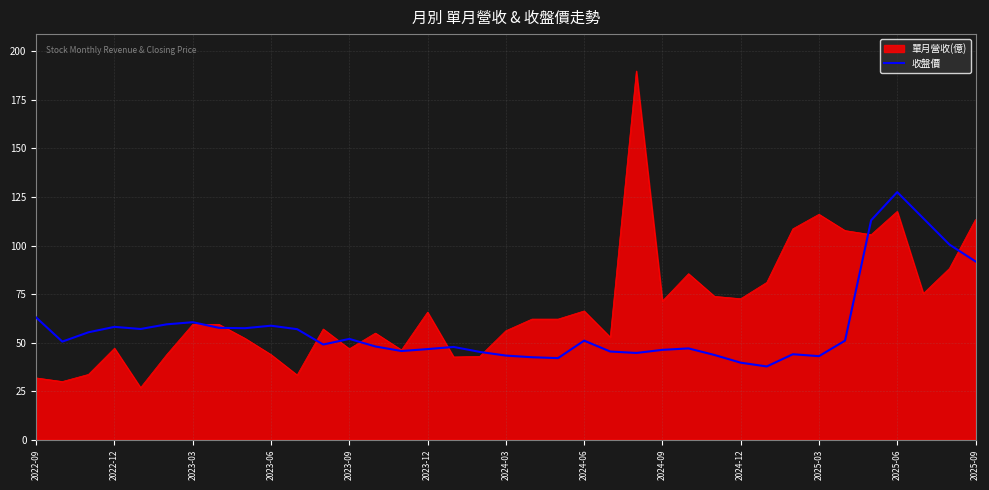

What is the maximum value for 單月營收(億)?

189.9